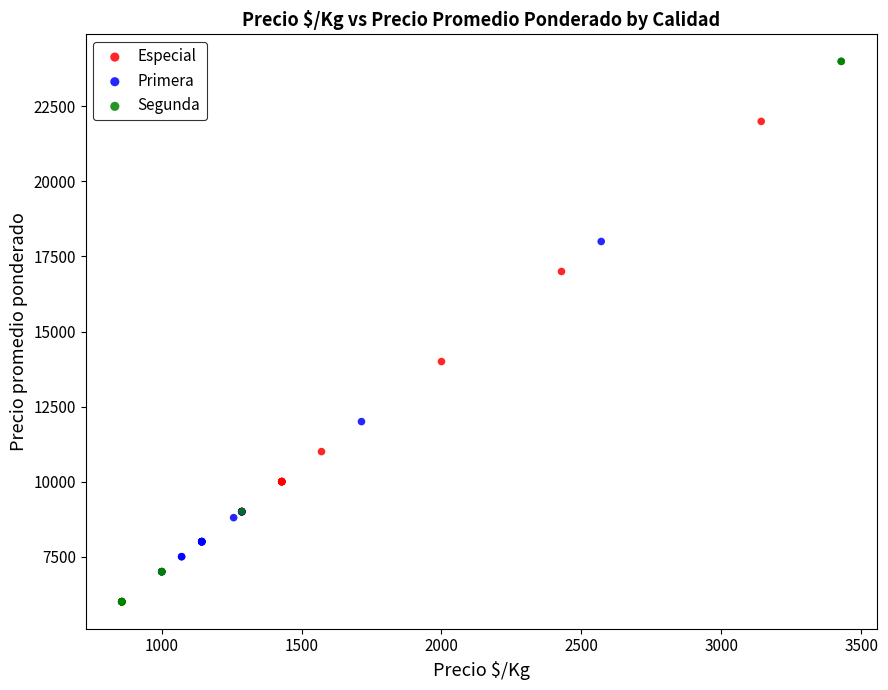

Which series reaches the minimum Y coordinate?

Segunda